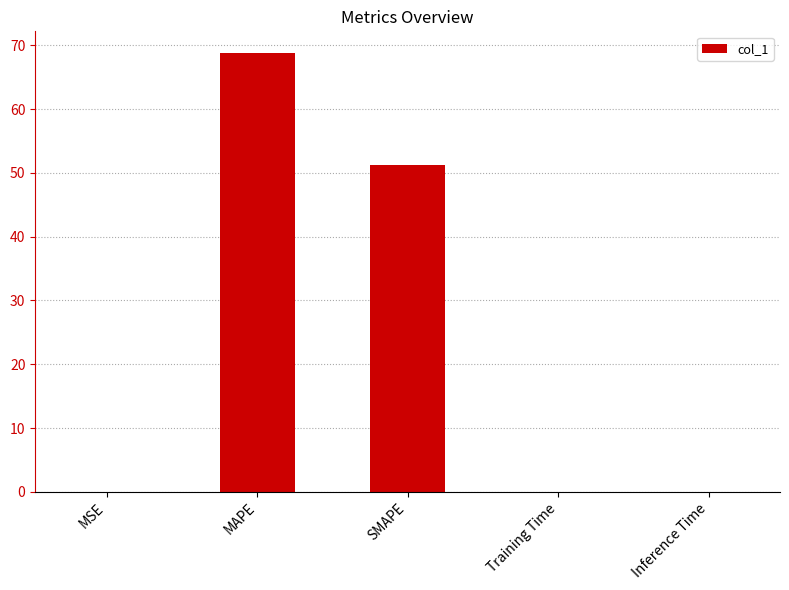

What is the sum of all values?

120.0